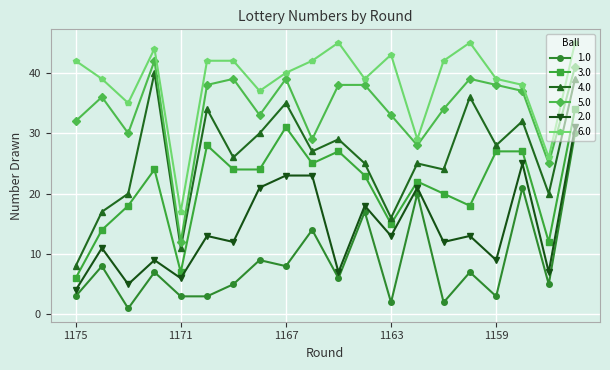

True or false: 1.0 has more than 2 points higher than both neighbors.

True